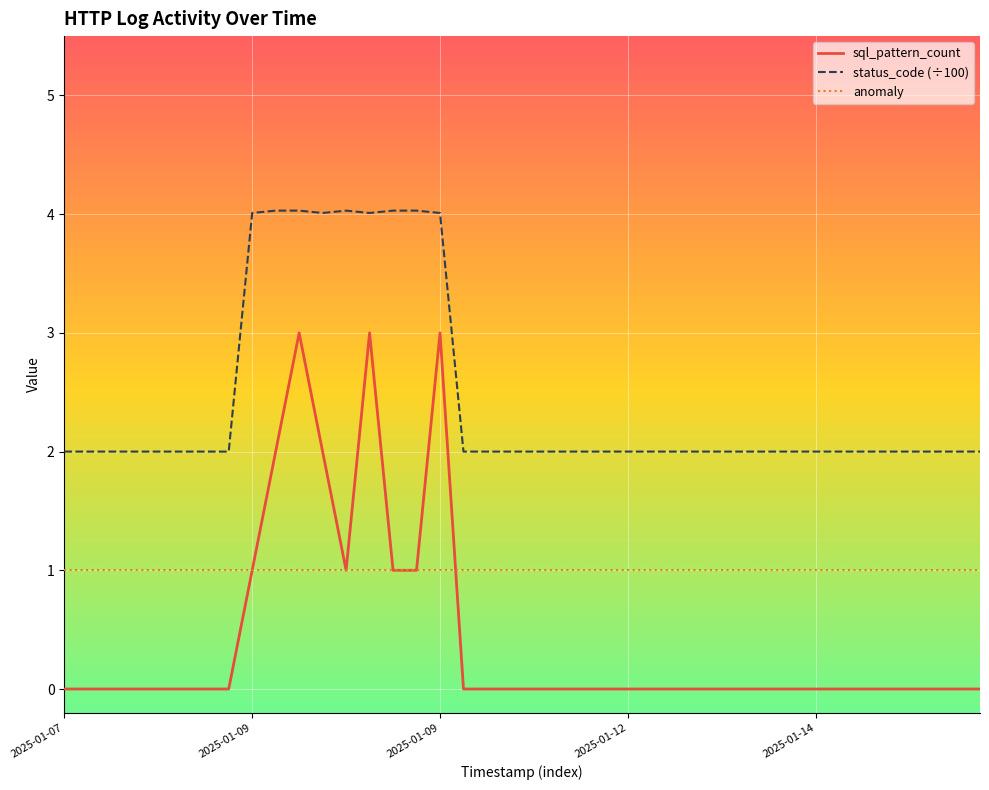

Which series has the largest total across all categories?

status_code (÷100)